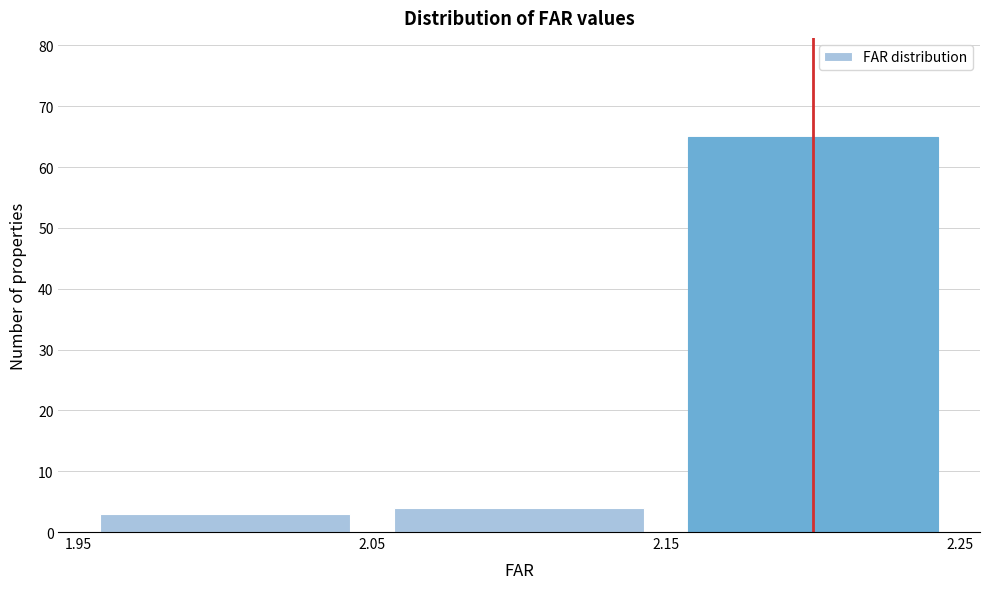

Which range on the x-axis has the tallest bar?

2.15 to 2.25